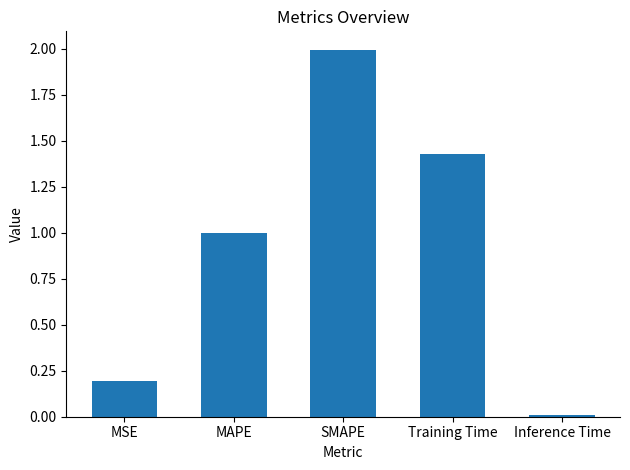

What is the maximum value shown in the chart?

2.0